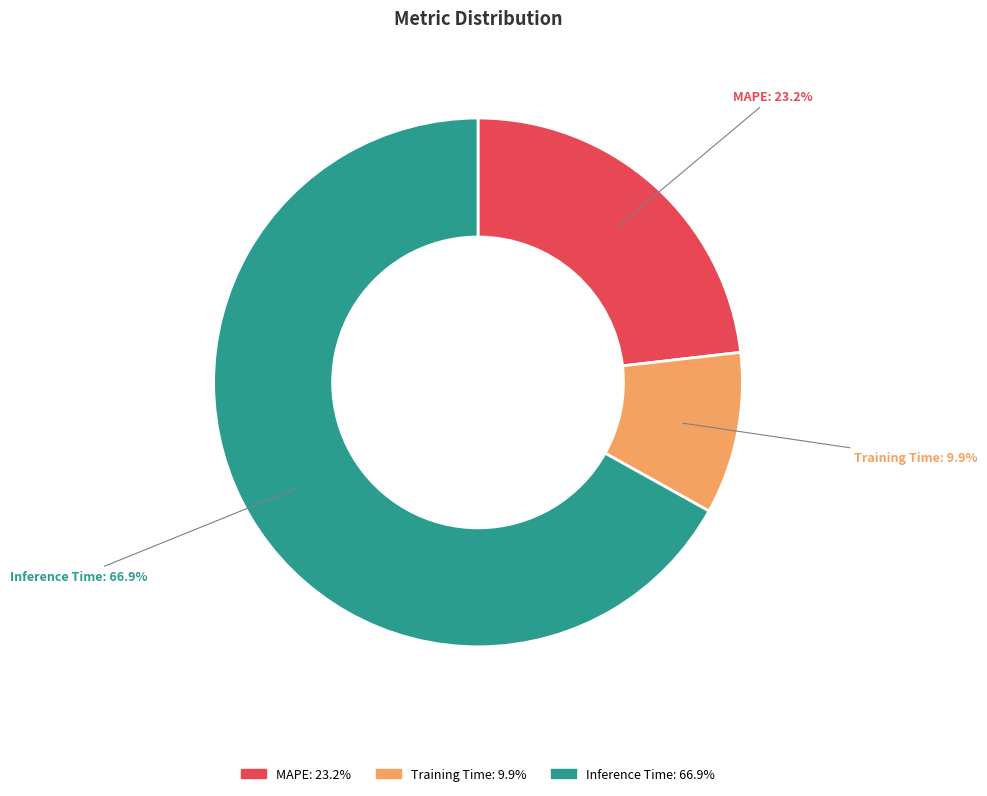

Rank the categories by value from highest to lowest.

Inference Time, MAPE, Training Time